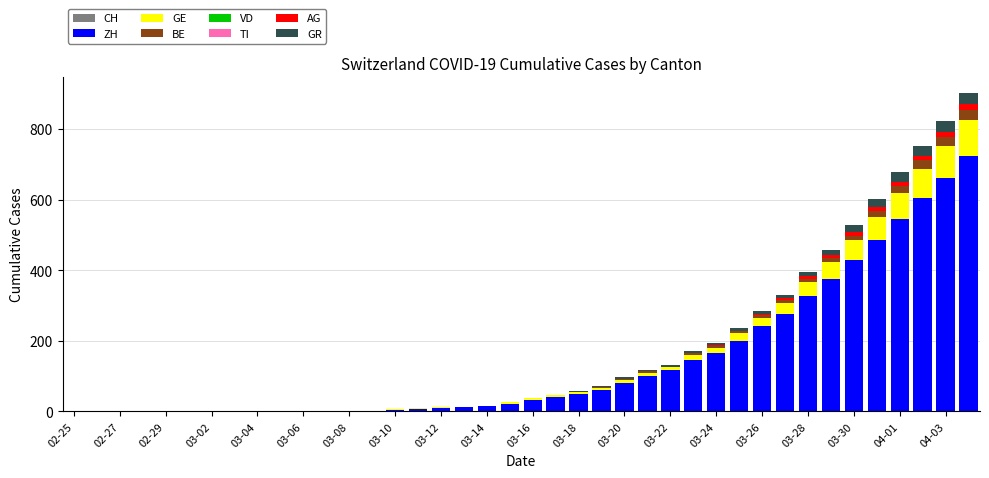

What is the maximum value for ZH?

724